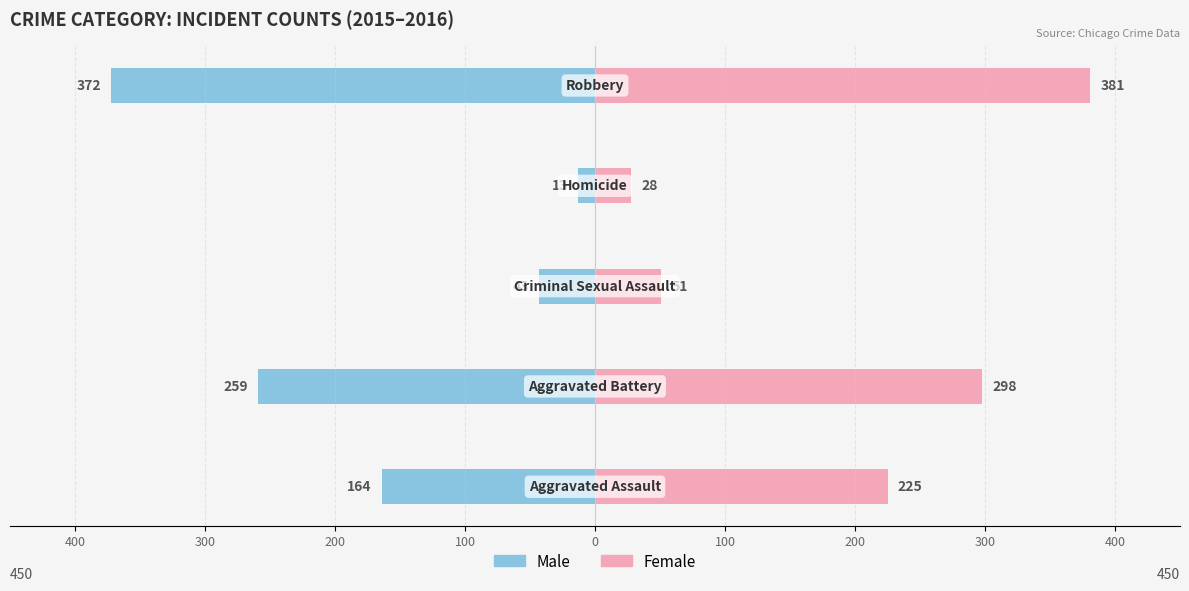

How many series are shown in this chart?

2